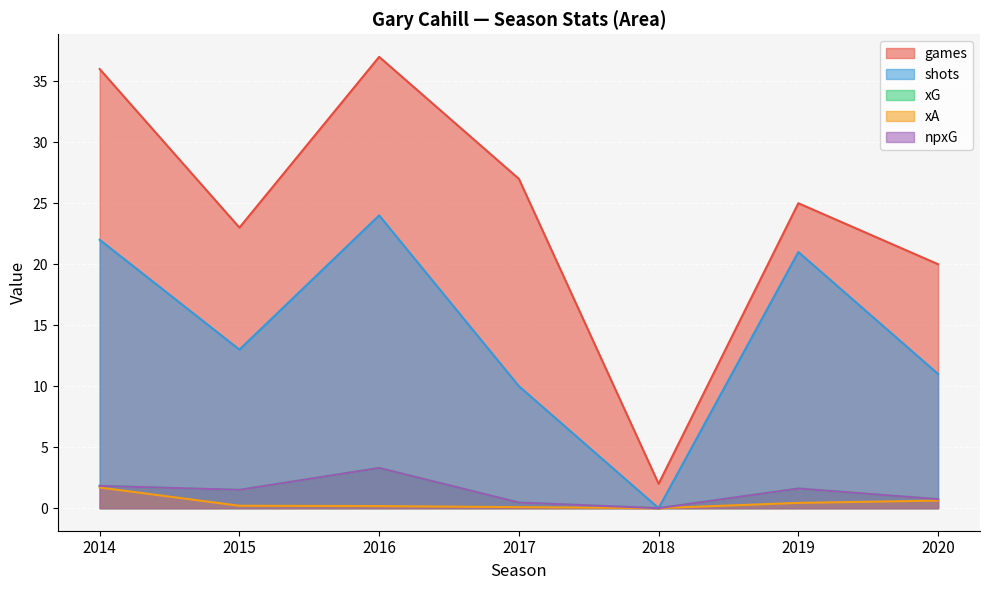

List the series in order of their peak value, highest first.

games, shots, xG, npxG, xA